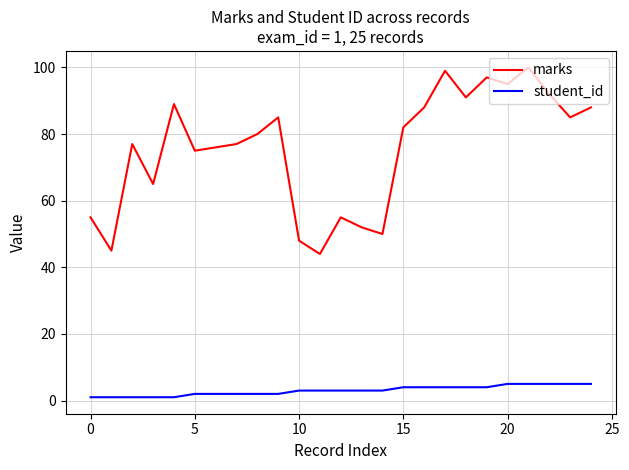

What is the average value of the marks series?

76